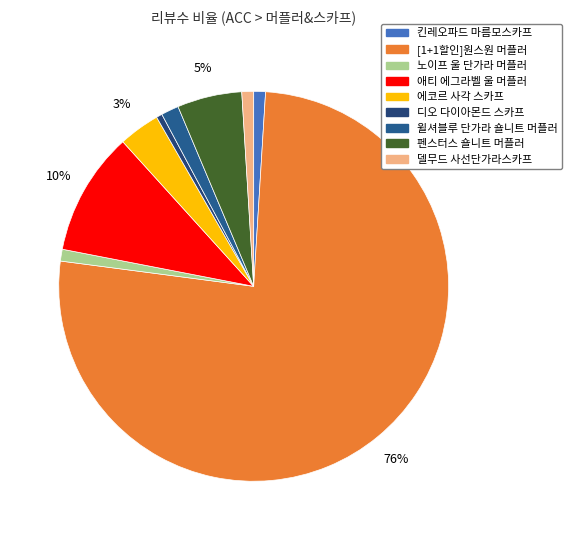

To the nearest percent, what is the difference between the largest and smallest slice percentages?

76%